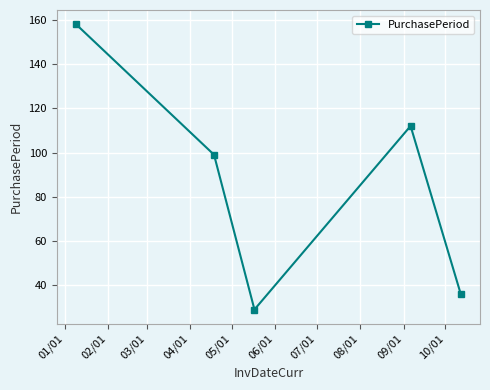

What is the minimum value shown in the chart?

29